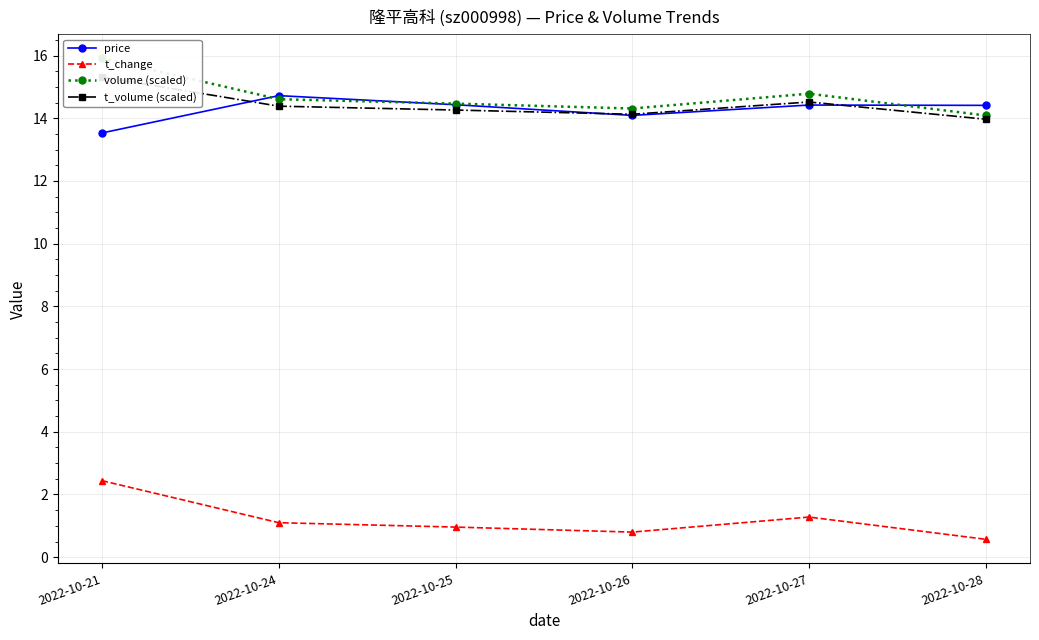

What is the value of the t_change point at the 3rd from the left?

1.0